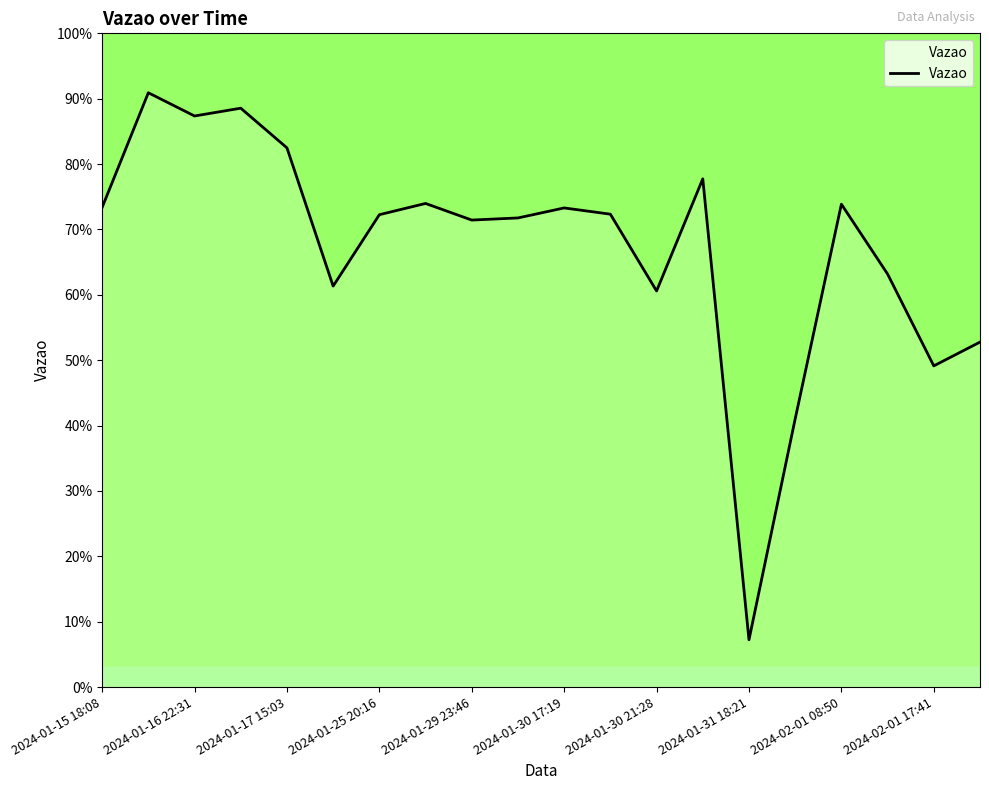

What is the smallest value displayed?

7.2